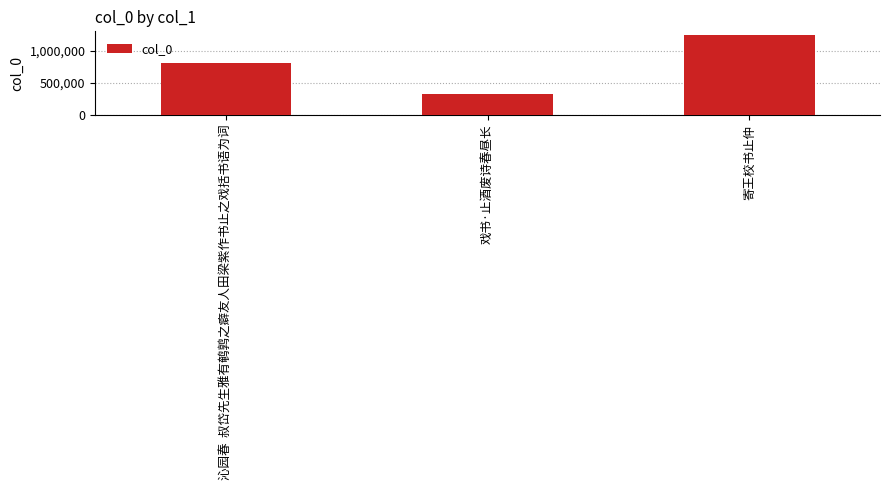

What is the change in value from 沁园春  叔岱先生雅有鹌鹑之癖友人田梁紫作书止之戏括书语为词 to 寄王校书止仲?

+440378